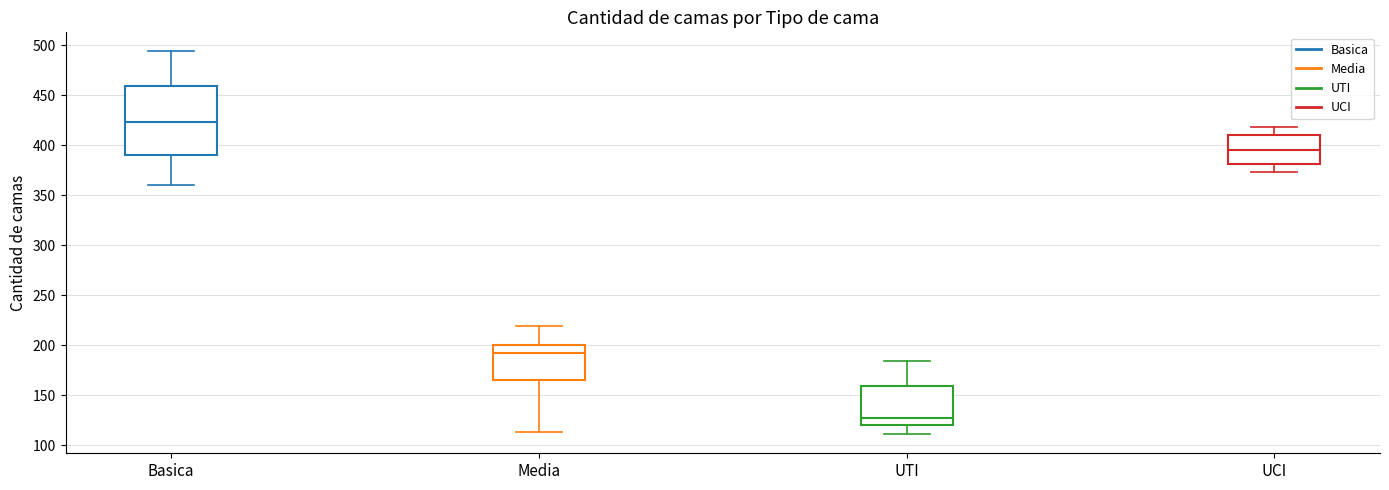

Reading left to right, read every box against the y-axis: the position of its median line, the range the box covers, and the ends of its whiskers. The values are not printed on the chart, so give them approximately, as read against the axis.

Basica: median 425, box 390 to 460, whiskers 360 to 495
Media: median 195, box 165 to 200, whiskers 115 to 220
UTI: median 125, box 120 to 160, whiskers 110 to 185
UCI: median 395, box 380 to 410, whiskers 375 to 420